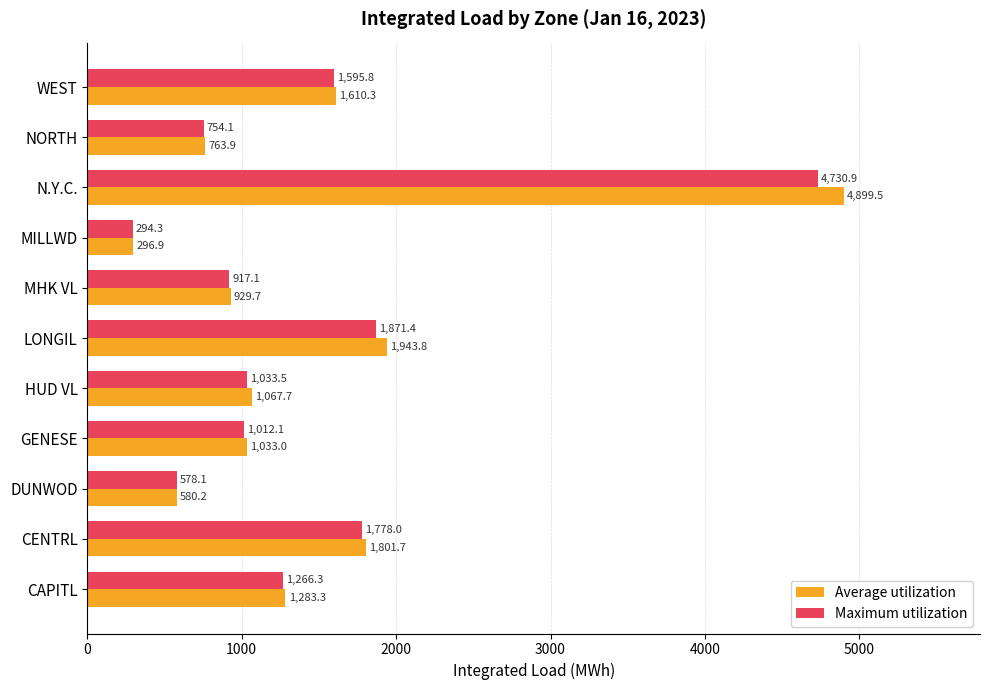

Which series has the widest spread of values?

Average utilization